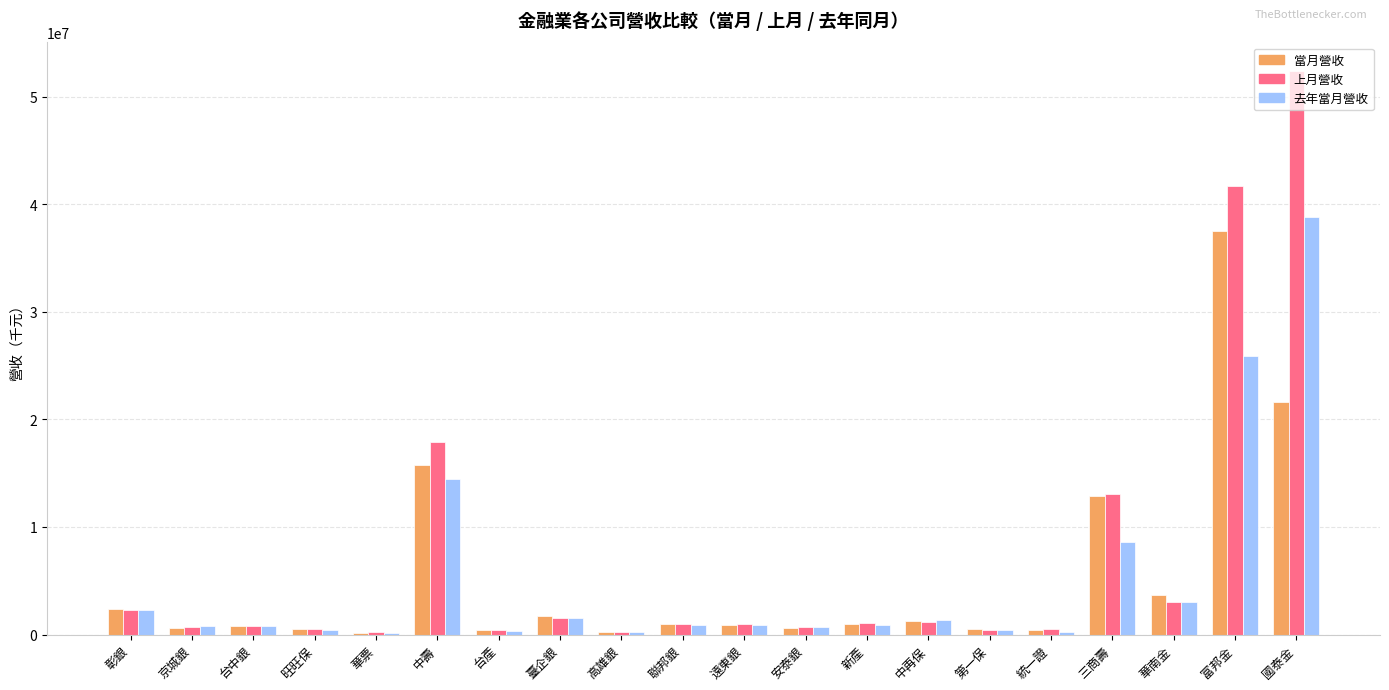

What is the highest value of the 去年當月營收 series?

38812655